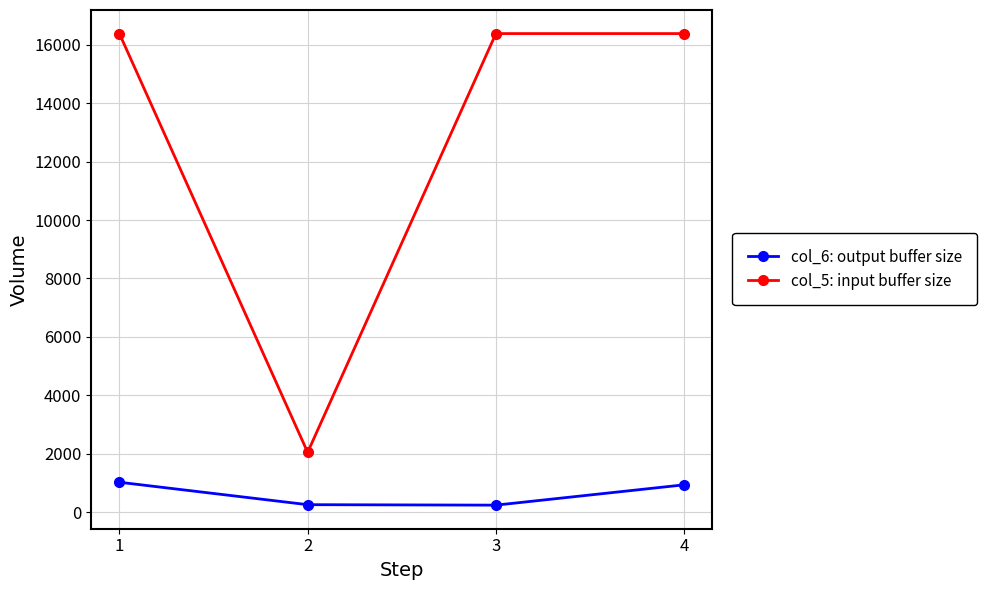

The col_5: input buffer size series shows 16384 at 3. True or false?

True